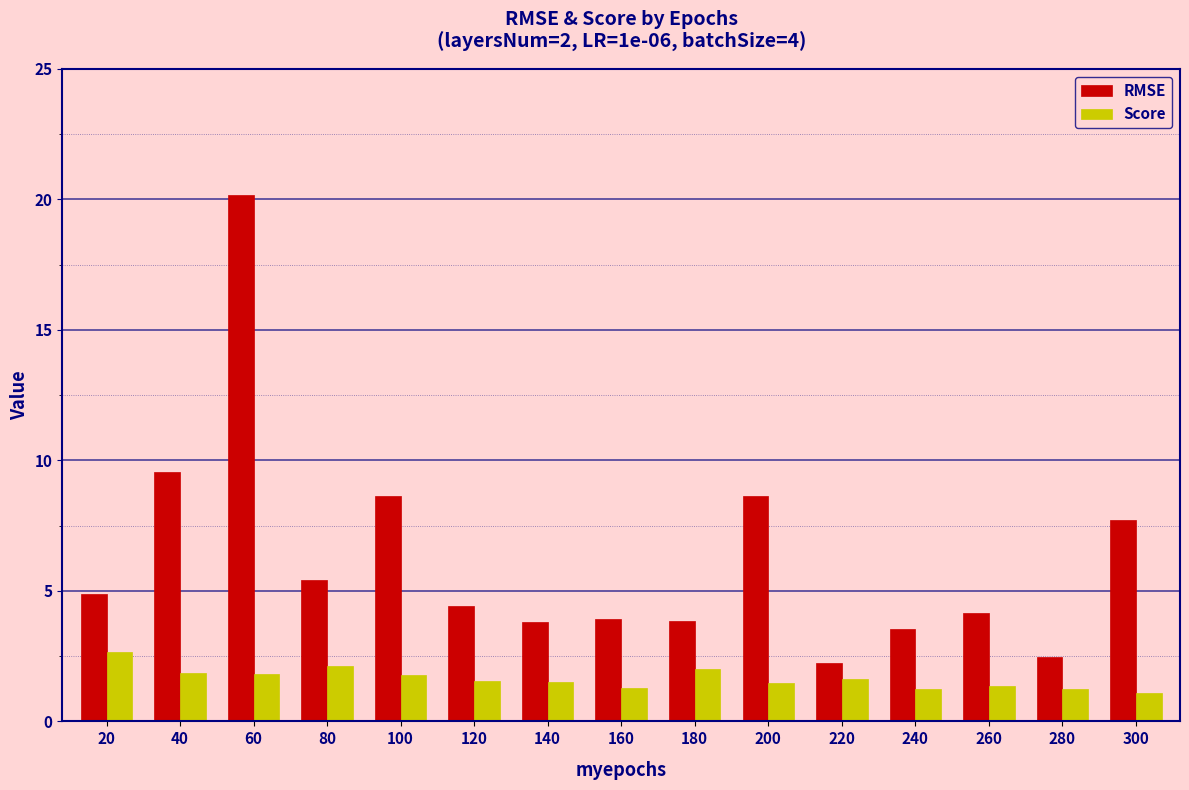

How many bars are there in each group?

2